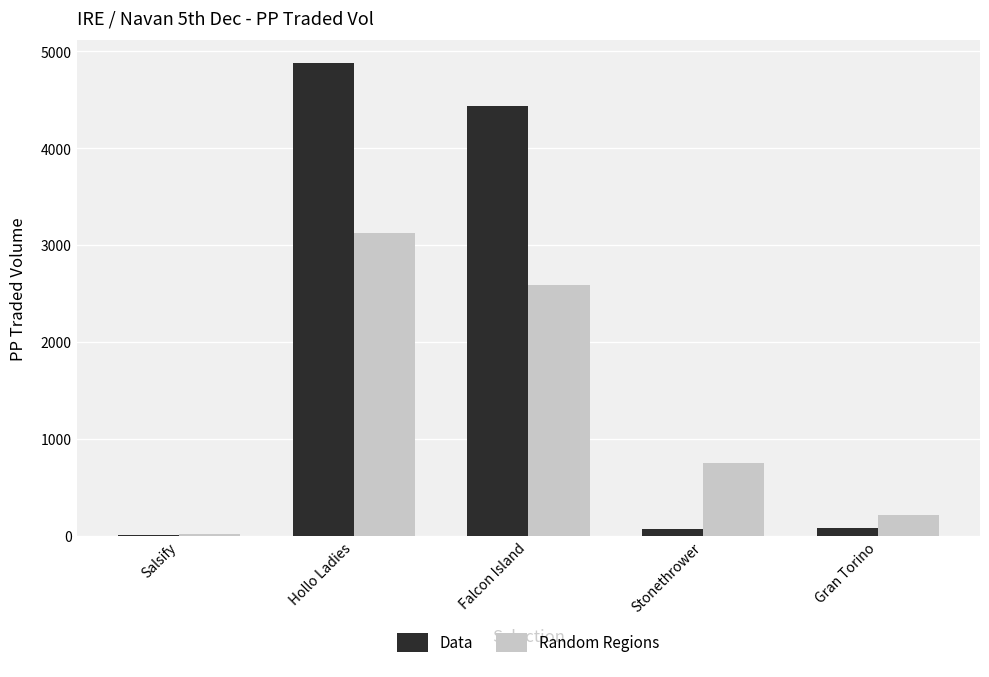

Which series changed the most between Salsify and Stonethrower?

Random Regions